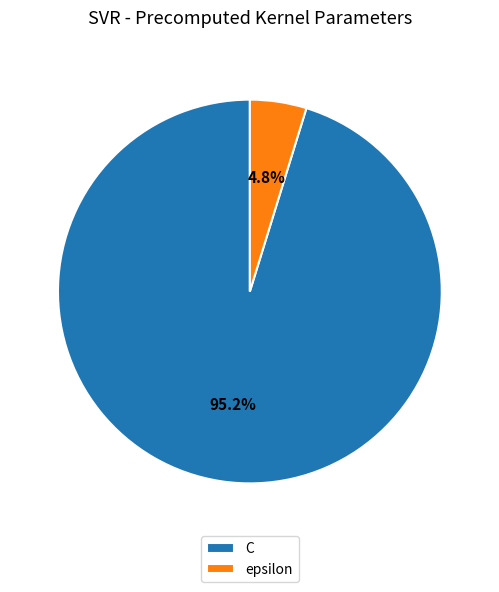

Does any single category account for the majority?

Yes